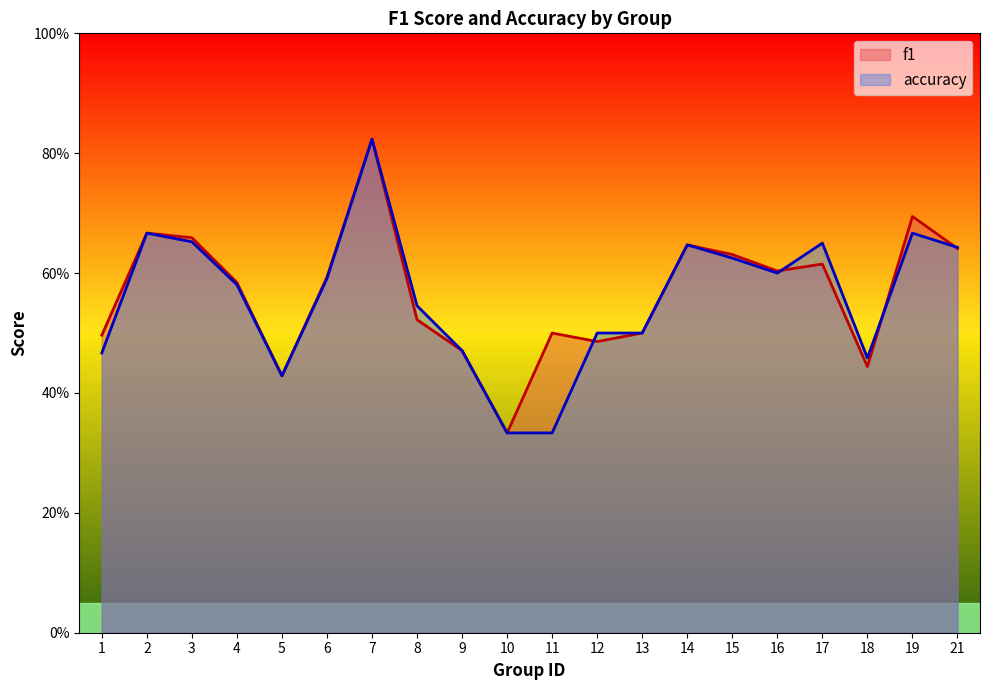

In accuracy, how many points are lower than both neighbors (excluding endpoints)?

3